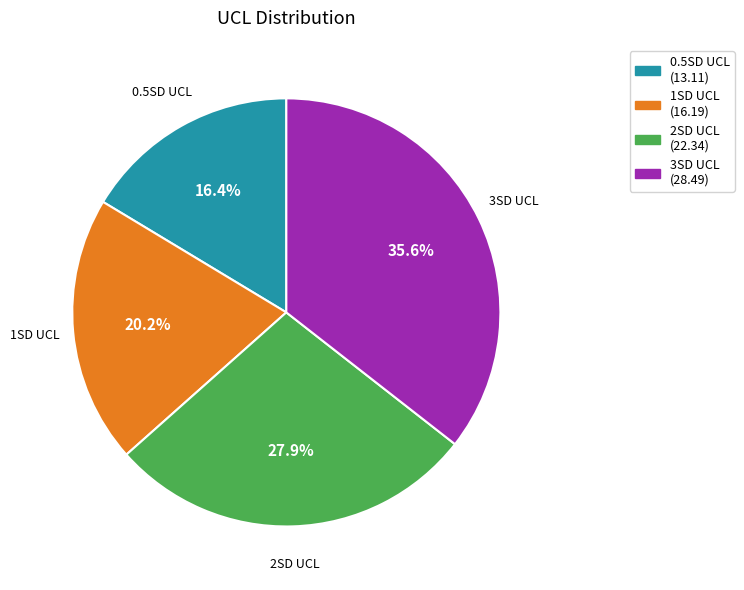

To the nearest percent, what is the average slice percentage?

25%